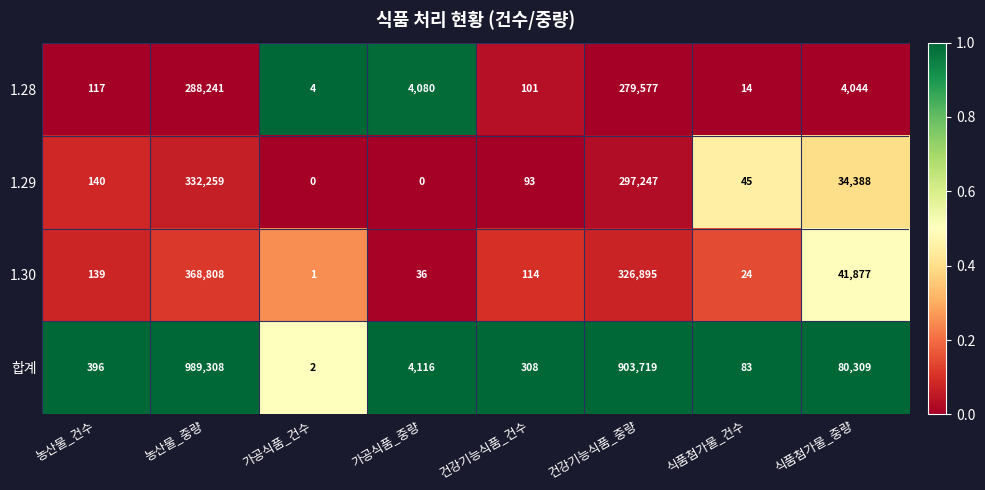

Which series has the widest spread of values?

합계